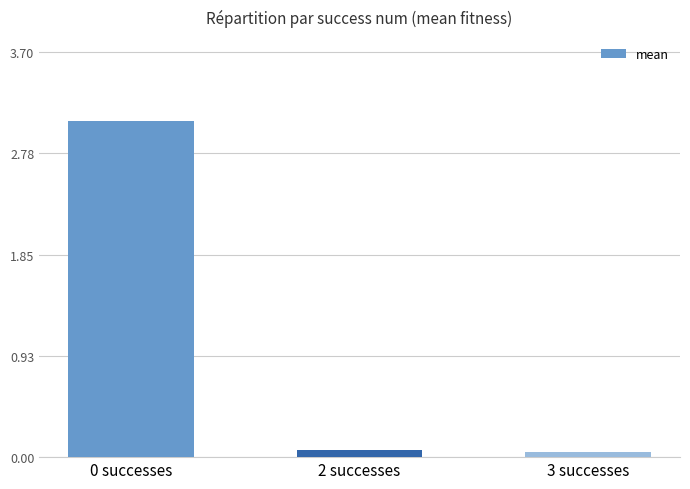

What is the sum of all values?

3.2